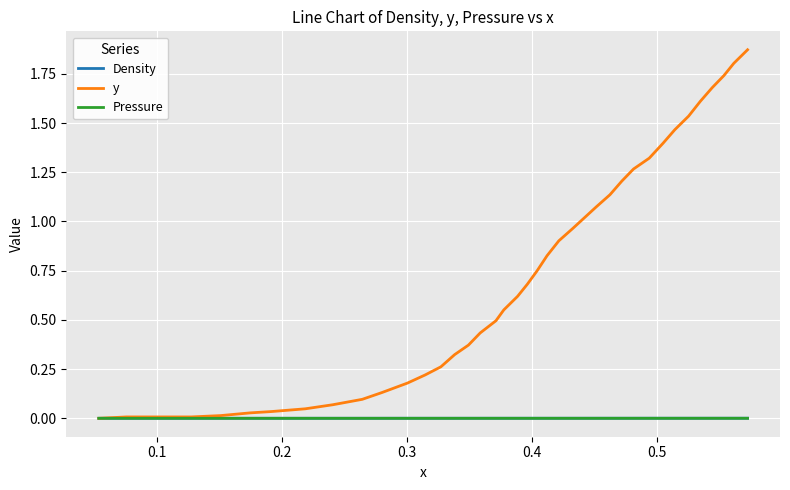

Which series has the largest total across all categories?

y